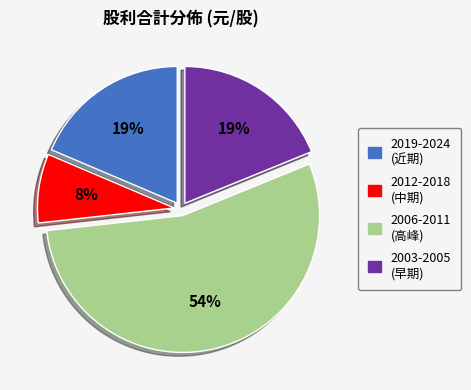

Between 2003-2005 (早期) and 2012-2018 (中期), which is larger?

2003-2005 (早期)